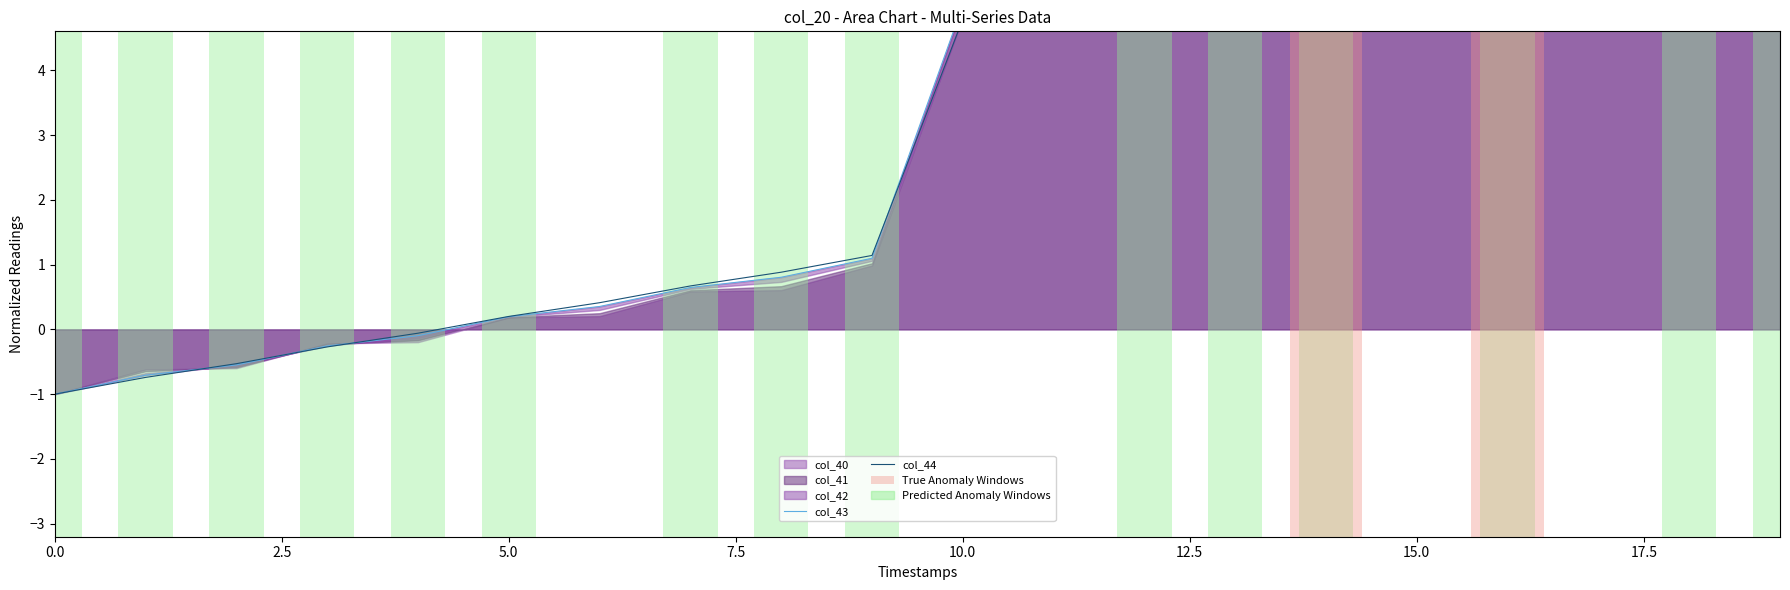

How many values in the col_44 series exceed 4?

10